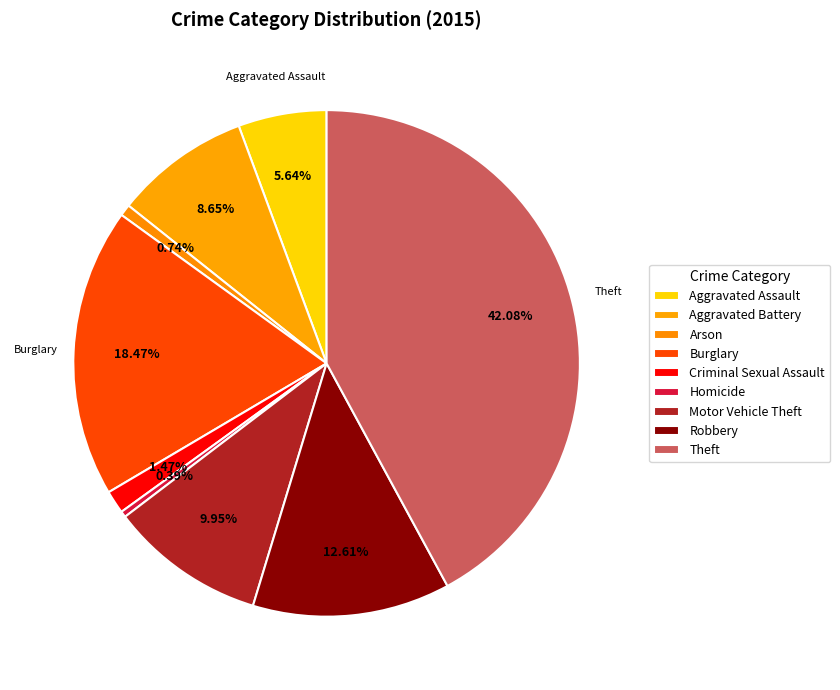

How many slices are in this pie chart?

9